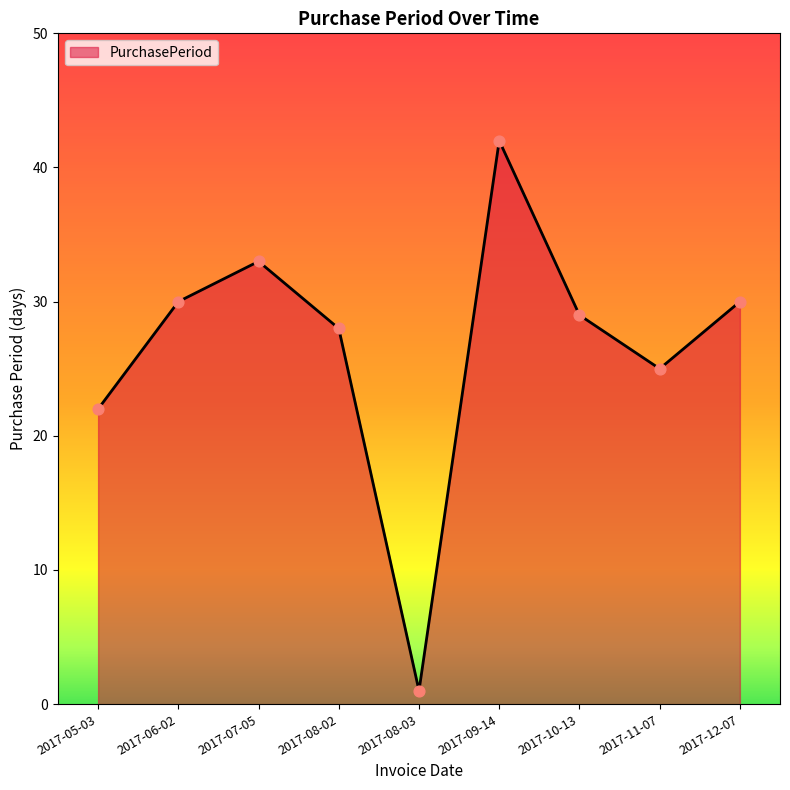

Which has a higher value, 2017-09-14 or 2017-11-07?

2017-09-14